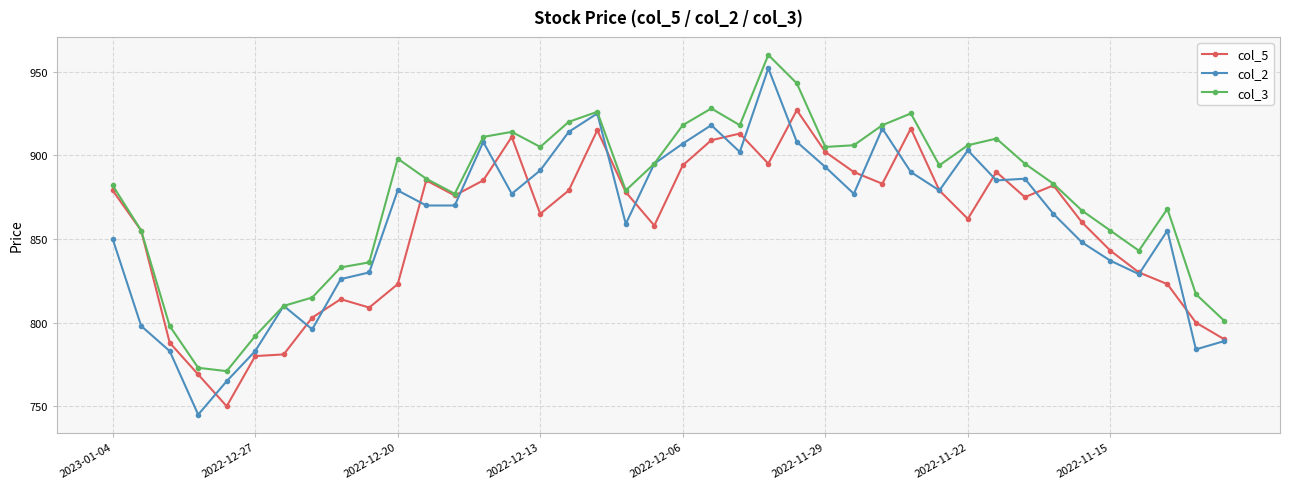

What is the smallest value displayed?

745